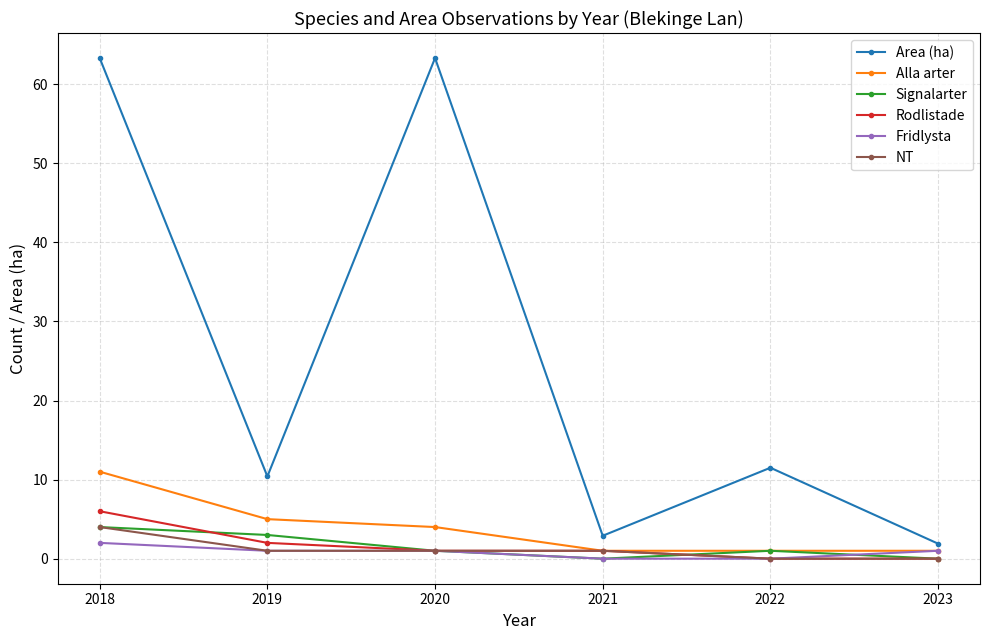

What is the difference between the maximum and minimum values in the Rodlistade series?

6.0